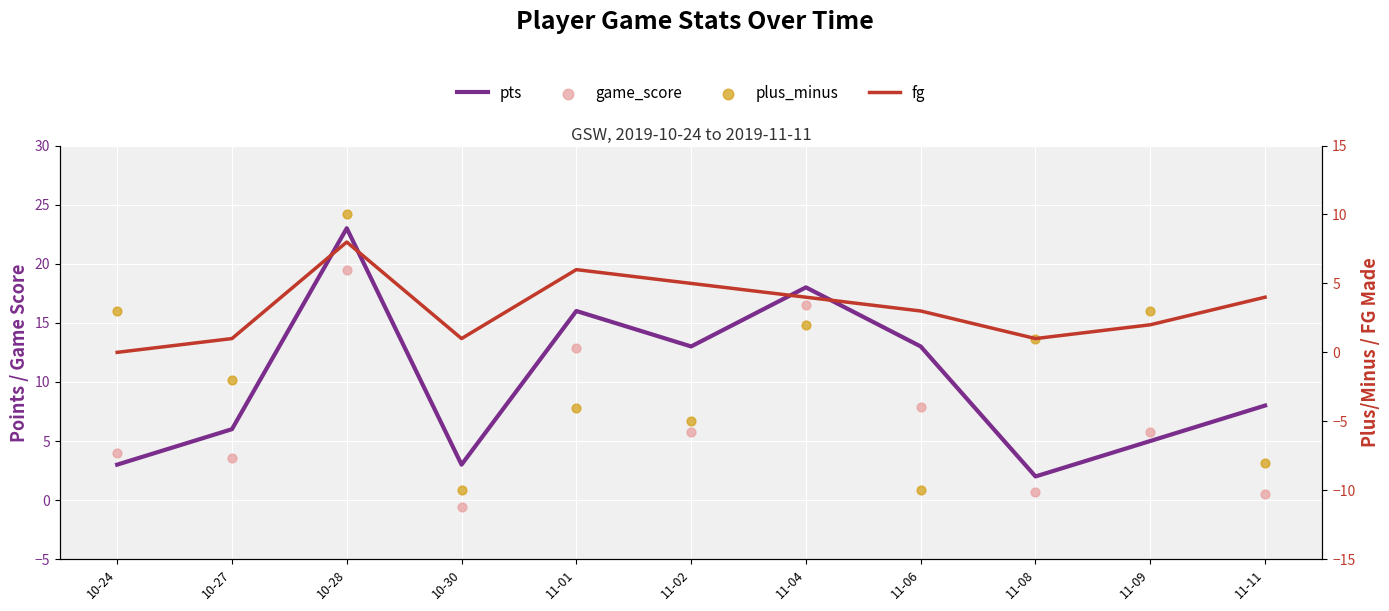

What are all the series names shown in the legend?

pts, game_score, fg, plus_minus